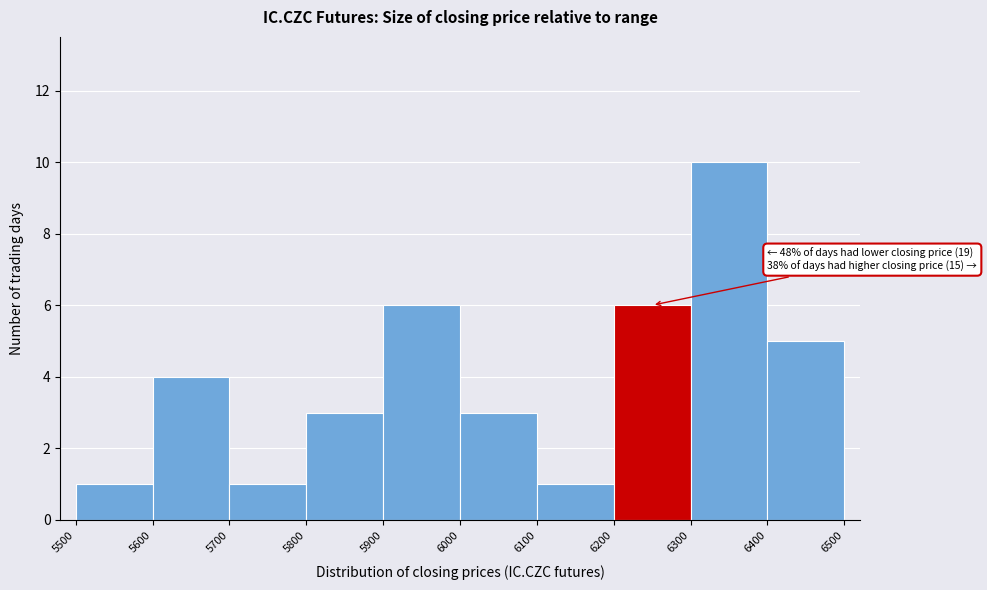

Over which range of the x-axis is the bar tallest?

6300 to 6400